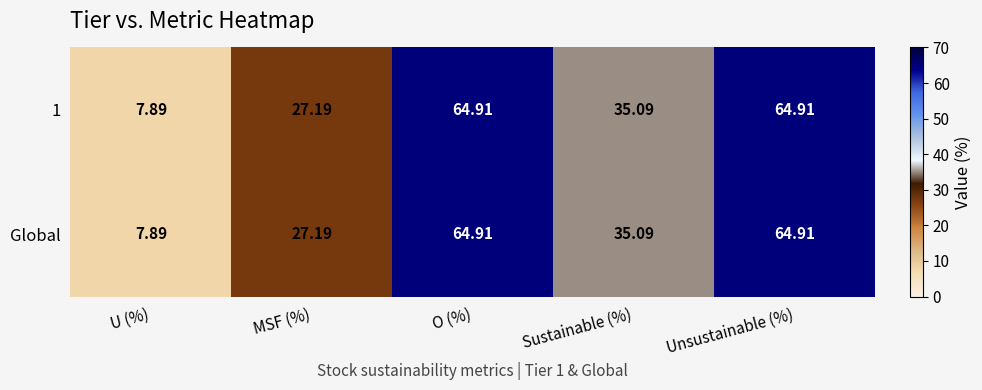

Is the value of 1 at MSF (%) greater than the value of Global at O (%)?

No